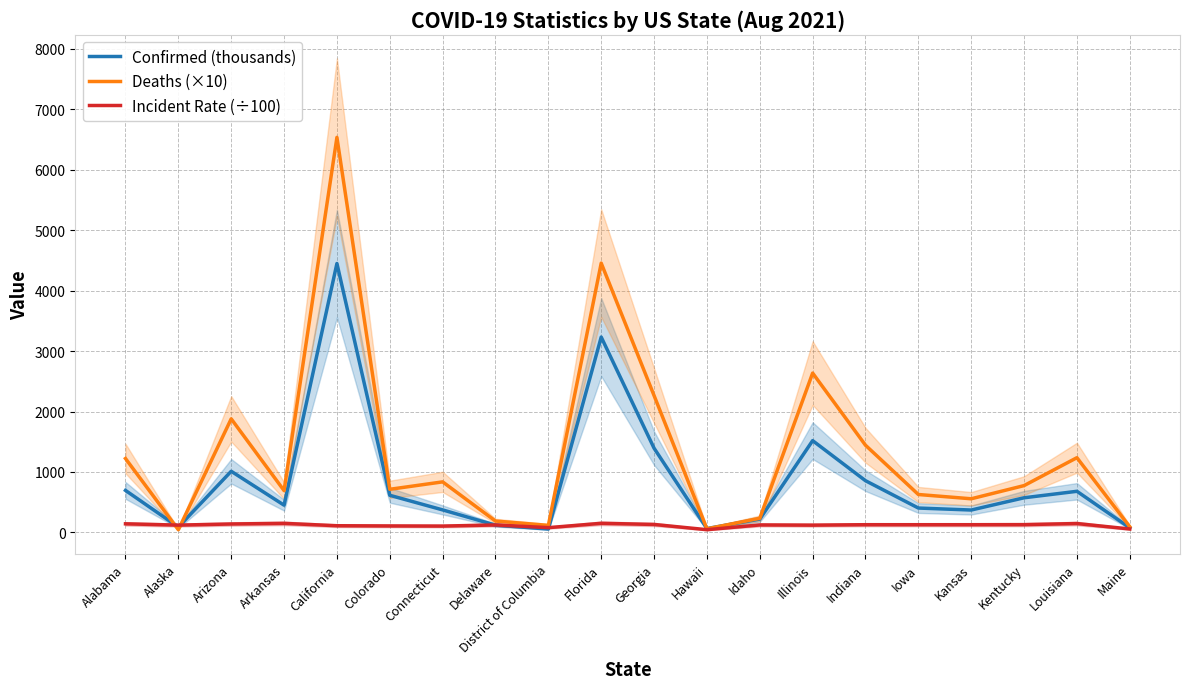

Which label corresponds to the largest value in the chart?

California